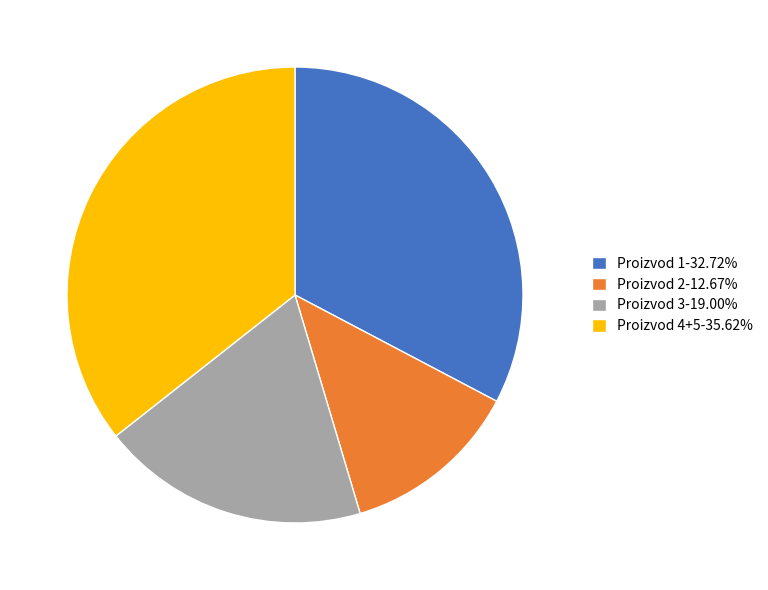

Is the sum of Proizvod 2-12.67% and Proizvod 3-19.00% greater than half?

No